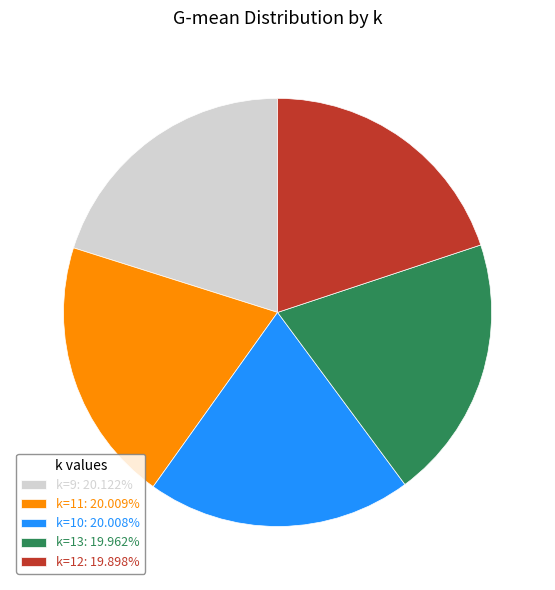

Do k=12: 19.898% and k=13: 19.962% together represent more than half of the pie?

No